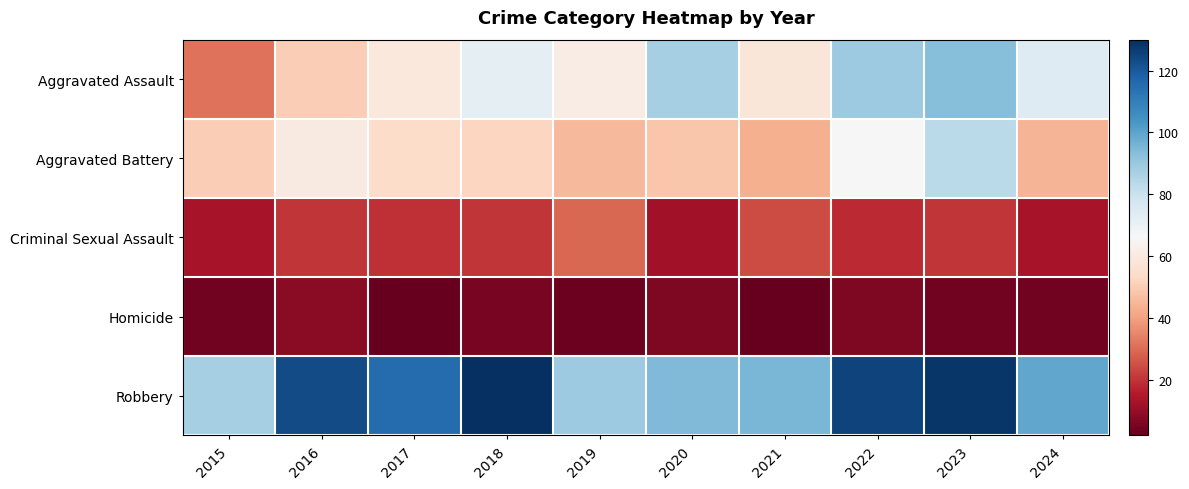

Which label corresponds to the smallest value in the chart?

2017